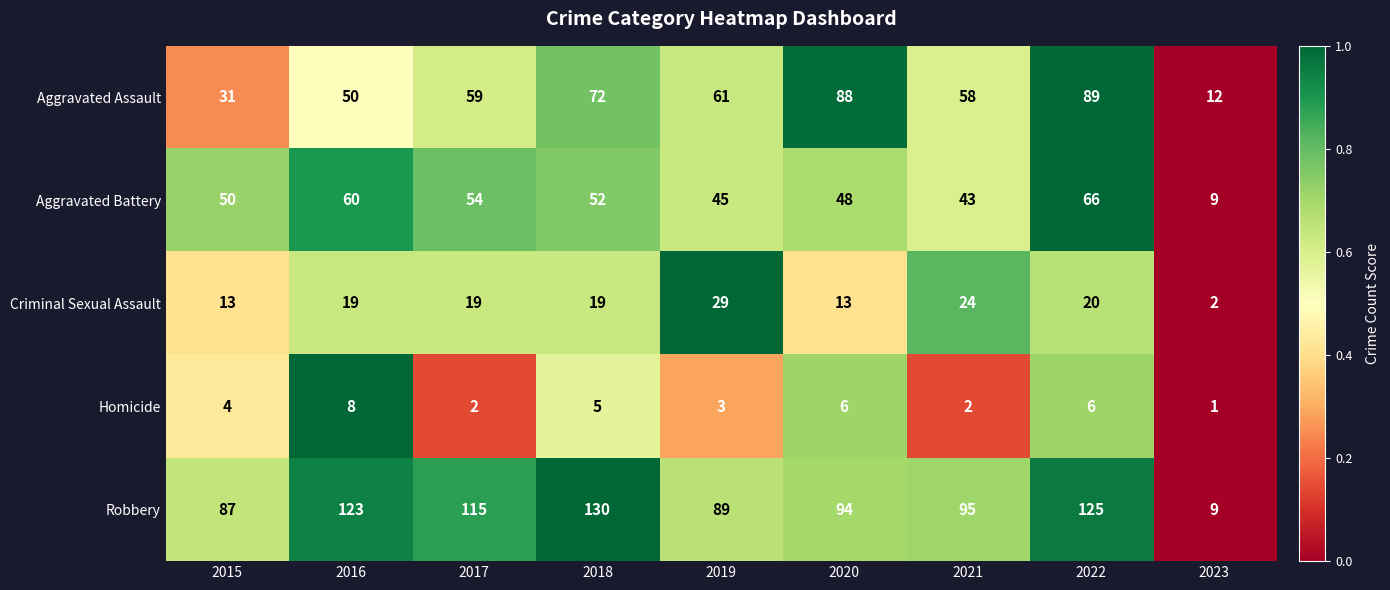

True or false: Homicide has a value of 6 at 2022.

True